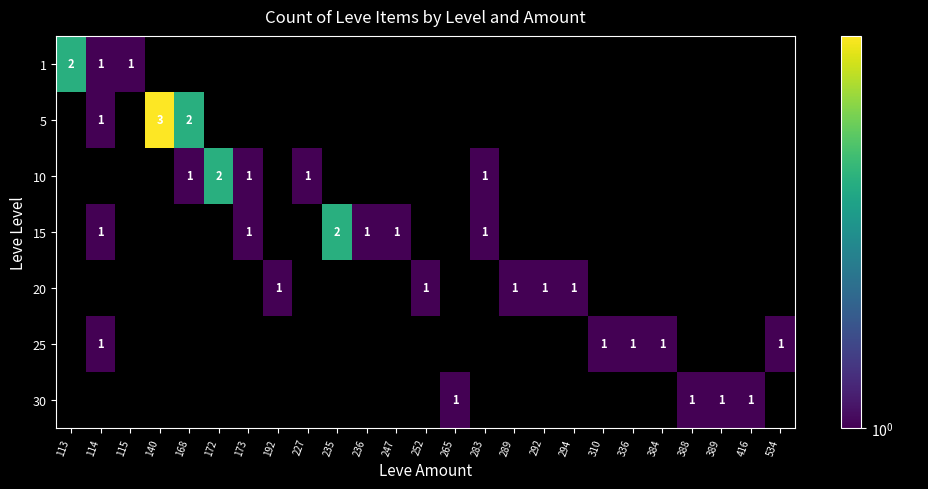

True or false: 5 has a value of 1 at 114.

True